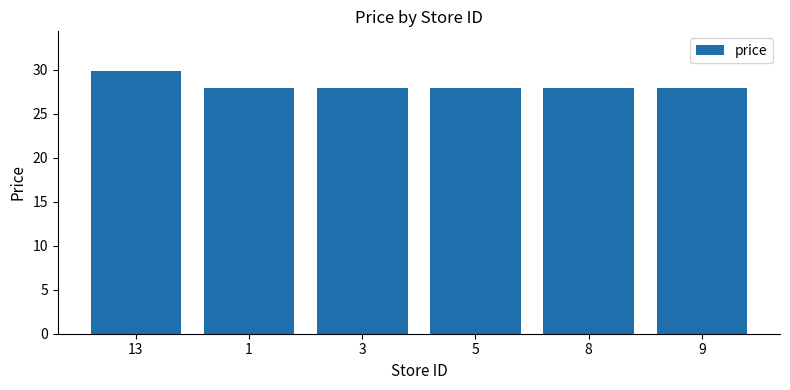

Reading left to right, transcribe all the data shown in this chart.

13=29.9	1=27.9	3=27.9	5=27.9	8=27.9	9=27.9